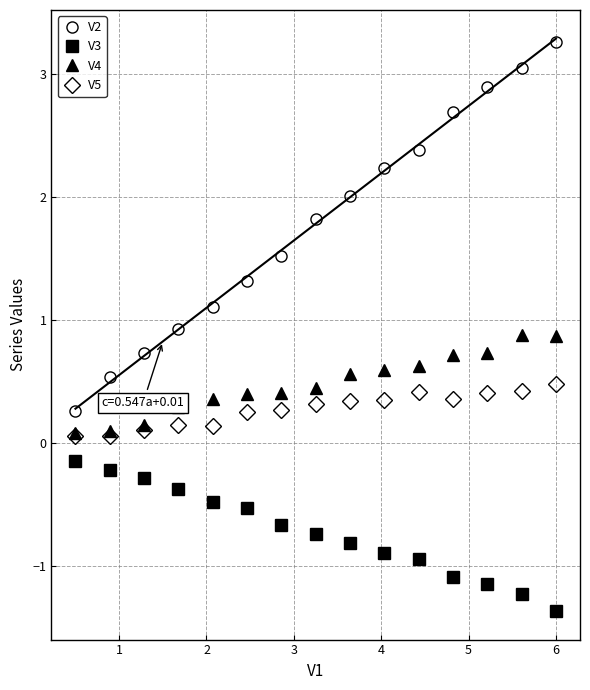

Reading left to right, list all the values displayed in this chart.

V2: 0.3	0.5	0.7	0.9	1.1	1.3	1.5	1.8	2.0	2.2	2.4	2.7	2.9	3.1	3.3
V3: -0.1	-0.2	-0.3	-0.4	-0.5	-0.5	-0.7	-0.7	-0.8	-0.9	-0.9	-1.1	-1.1	-1.2	-1.4
V4: 0.1	0.1	0.1	0.3	0.4	0.4	0.4	0.4	0.6	0.6	0.6	0.7	0.7	0.9	0.9
V5: 0.1	0.1	0.1	0.1	0.1	0.3	0.3	0.3	0.3	0.3	0.4	0.4	0.4	0.4	0.5